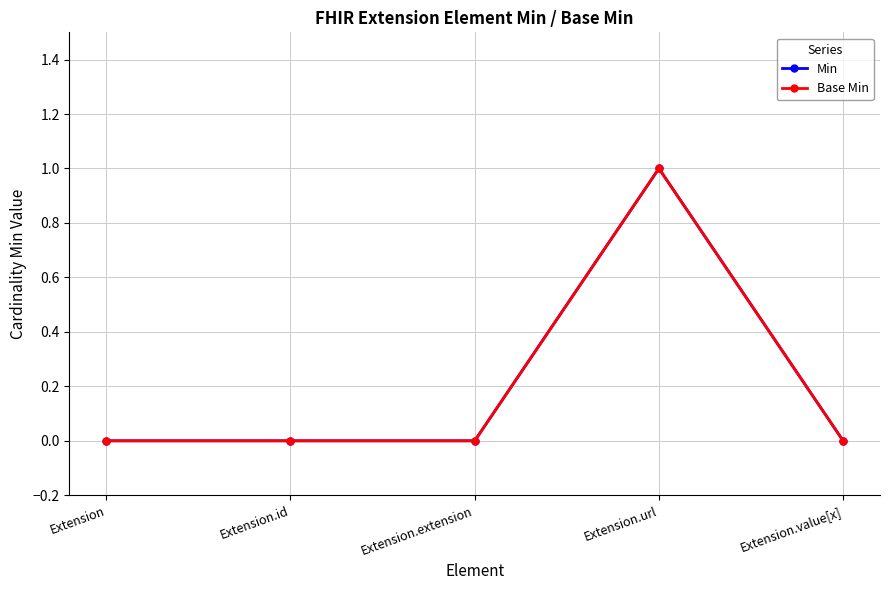

Does the chart display data point markers on the line(s)?

Yes